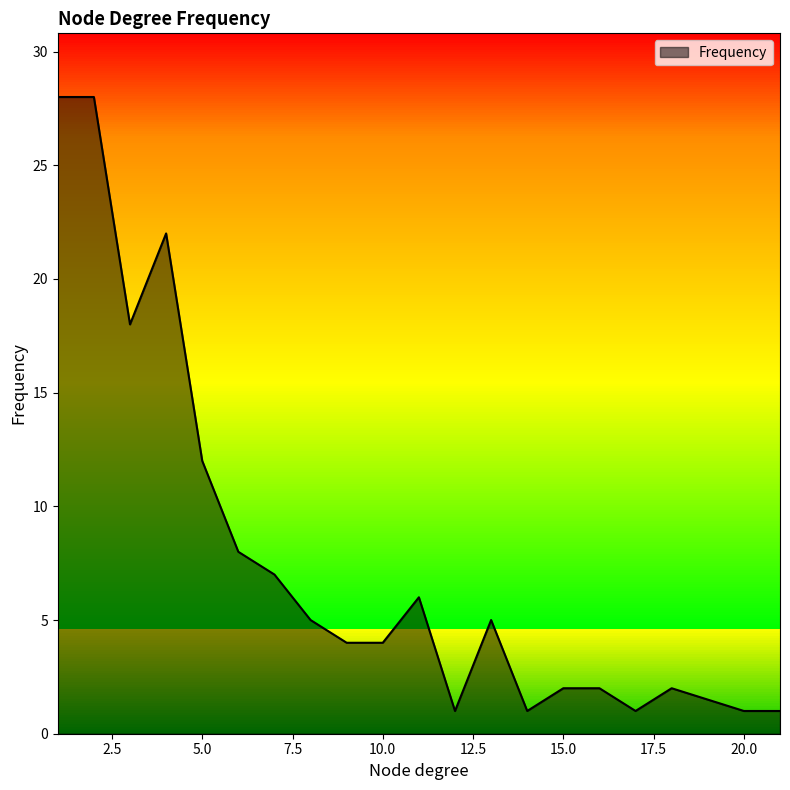

What is the maximum value shown in the chart?

28